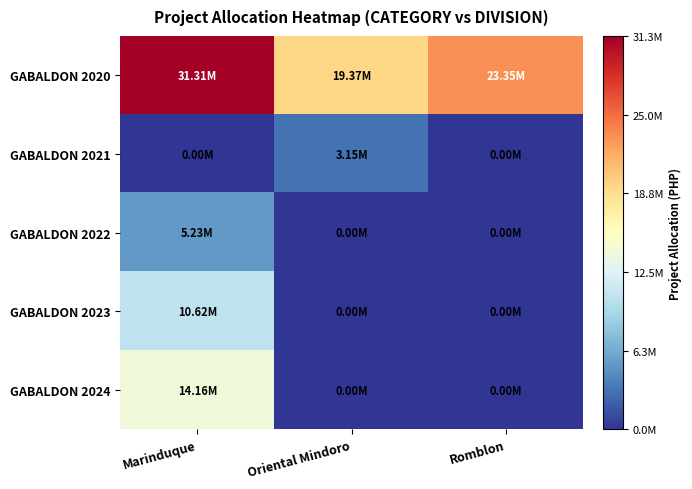

Reading left to right, what are all the values shown in this chart?

GABALDON 2020: Marinduque=31305299.3	Oriental Mindoro=19366625.1	Romblon=23350882.0
GABALDON 2021: Marinduque=0.0	Oriental Mindoro=3145338.0	Romblon=0.0
GABALDON 2022: Marinduque=5234939.5	Oriental Mindoro=0.0	Romblon=0.0
GABALDON 2023: Marinduque=10616143.7	Oriental Mindoro=0.0	Romblon=0.0
GABALDON 2024: Marinduque=14164230.3	Oriental Mindoro=0.0	Romblon=0.0